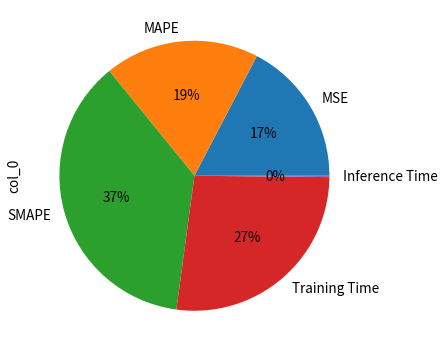

To the nearest percent, what portion does MSE represent?

17%